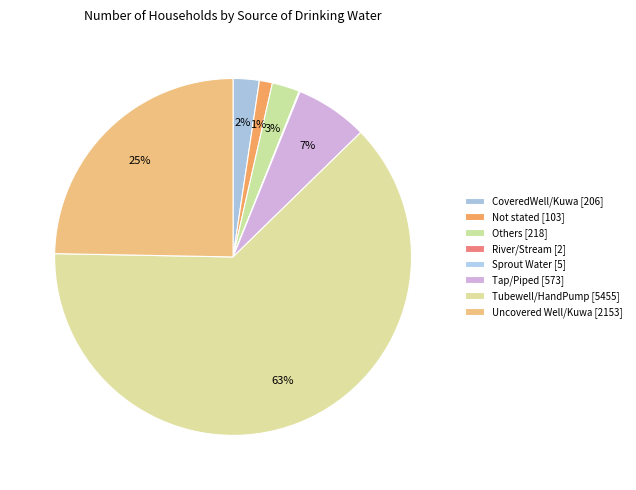

What is the majority slice?

Tubewell/HandPump